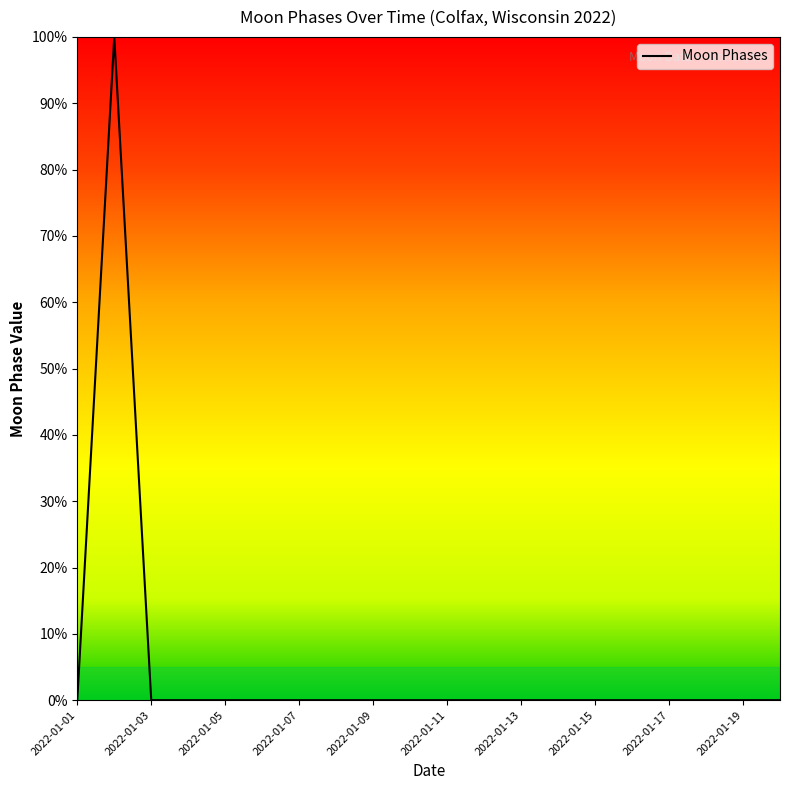

What is the maximum value shown in the chart?

100